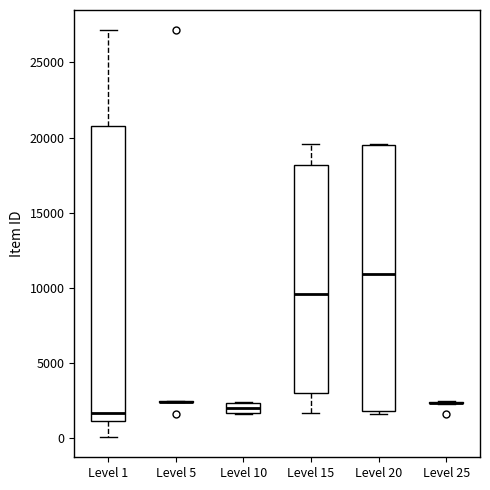

Which box is the tallest, from its lower edge to its upper edge?

Level 1